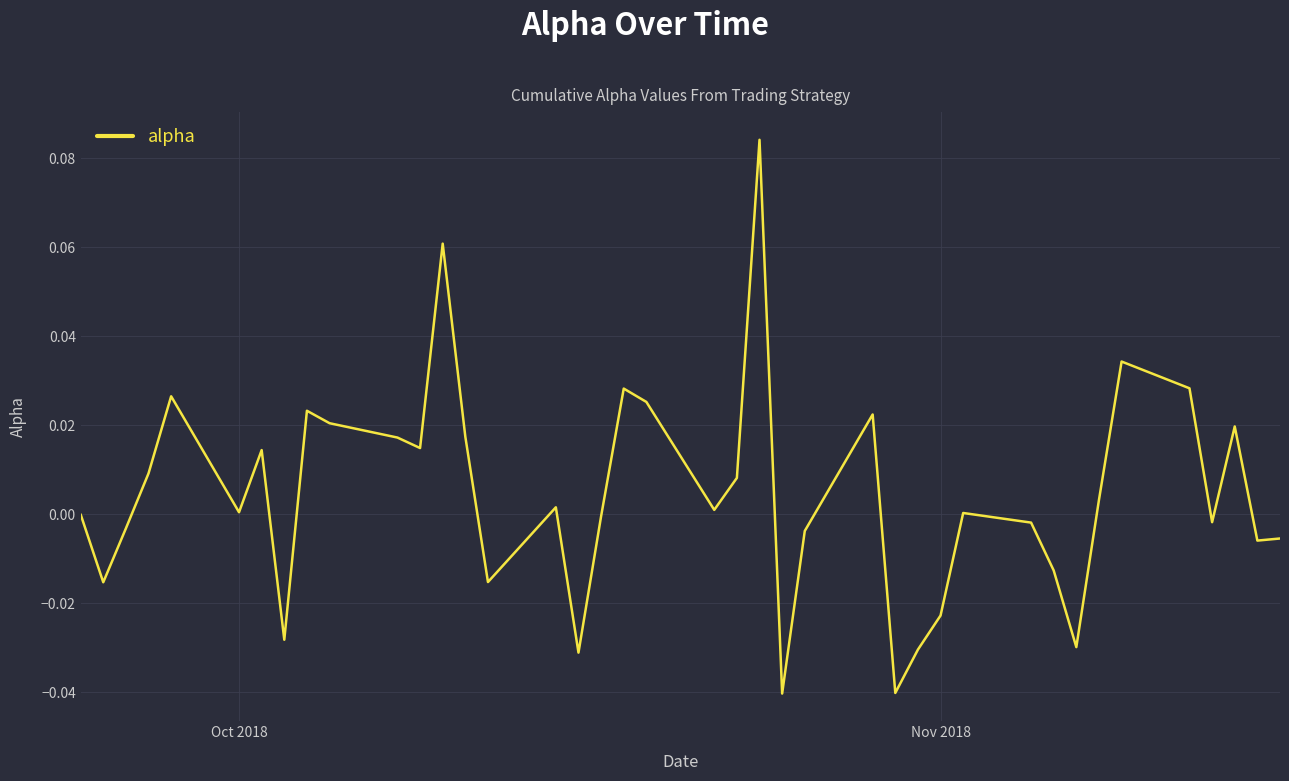

How many lines are shown in the chart?

1